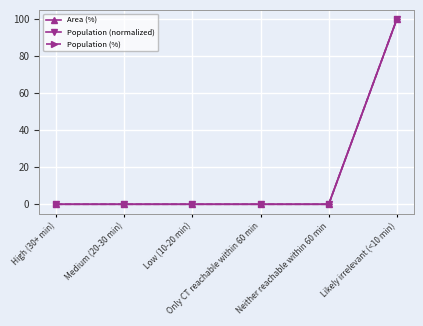

Does the chart display data point markers on the line(s)?

Yes